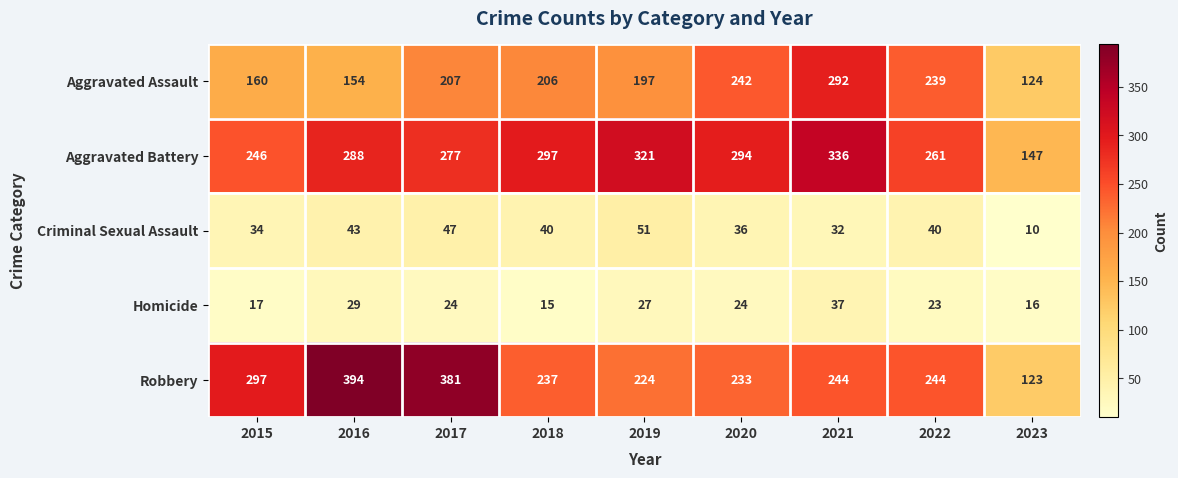

How many series are shown in this chart?

5